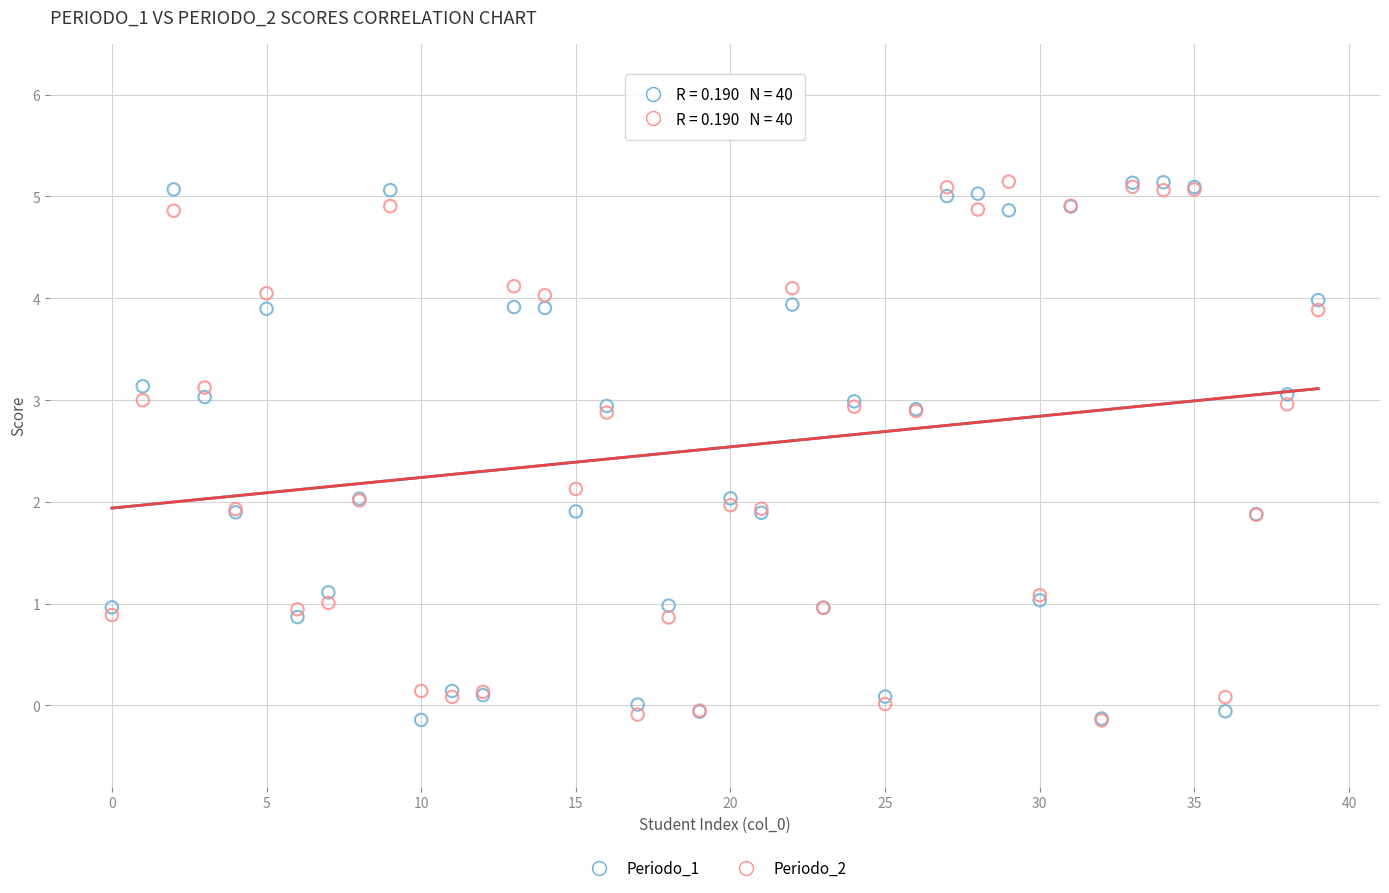

What are all the series names shown in the legend?

Periodo_1, Periodo_2